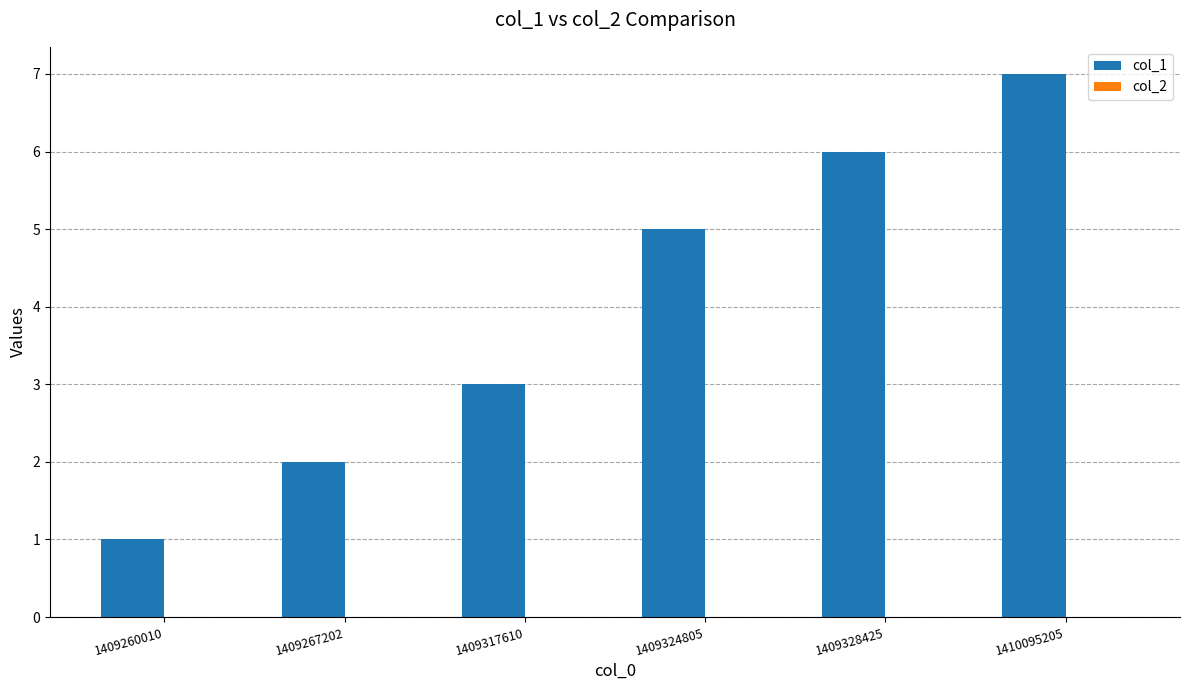

Reading left to right, what are all the values shown in this chart?

1409260010=1	1409267202=2	1409317610=3	1409324805=5	1409328425=6	1410095205=7